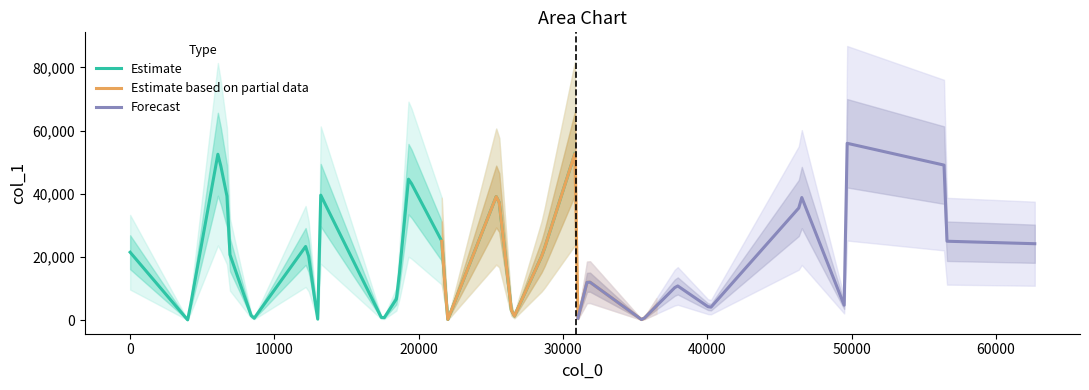

What is the highest value of the Estimate series?

52741.2